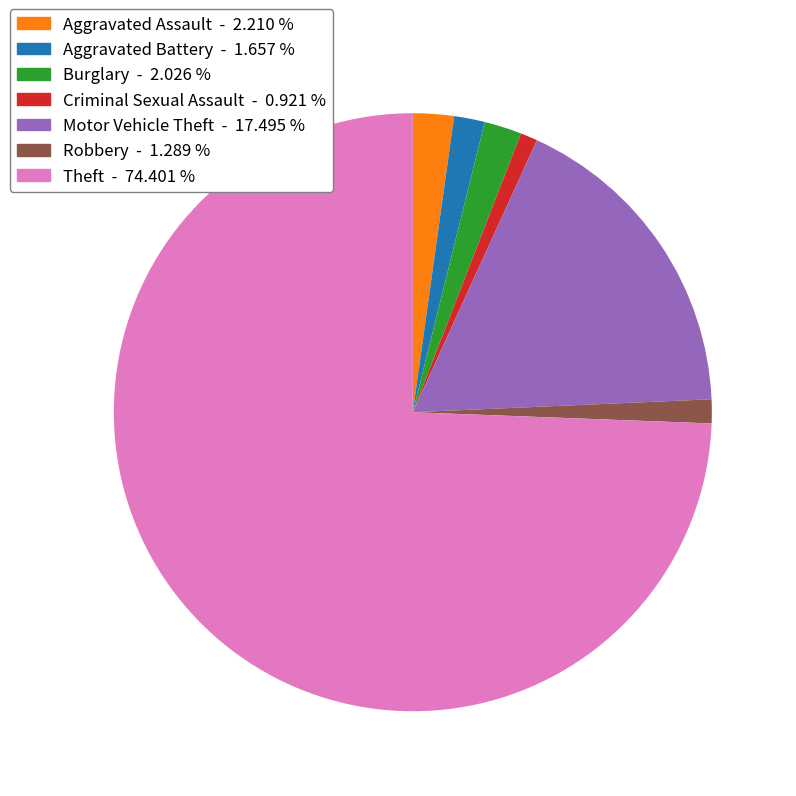

Which slice is the largest?

Theft